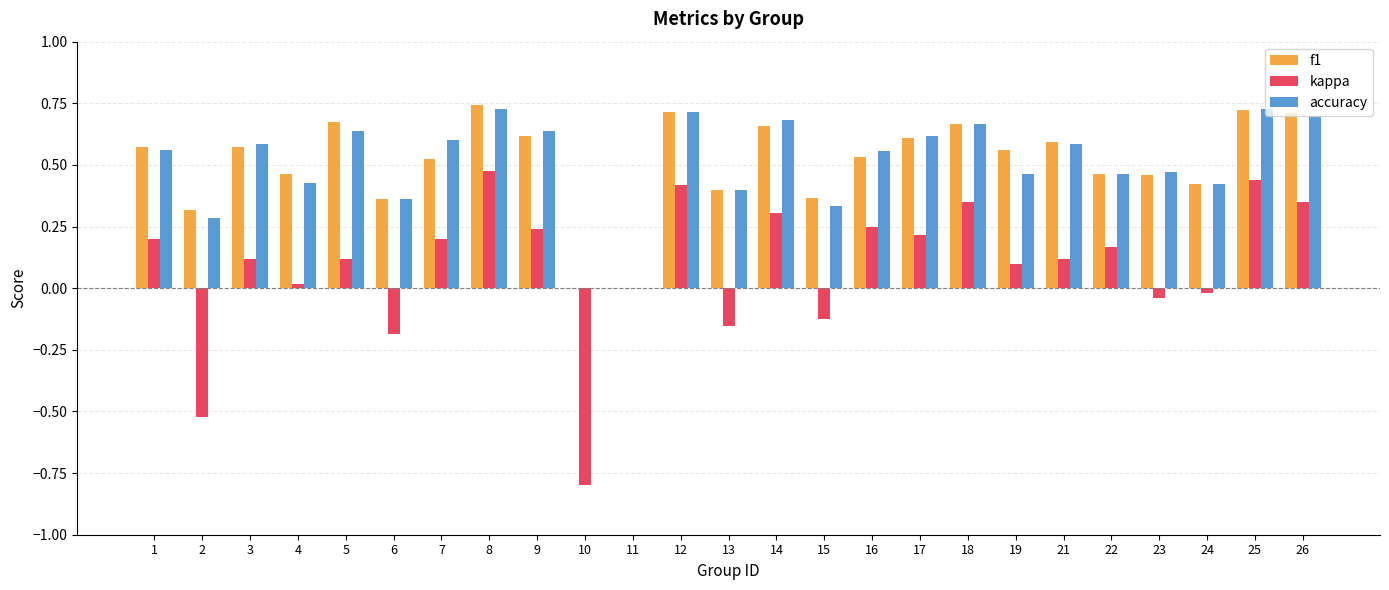

What is the difference between the f1 values at 16 and 21?

0.1